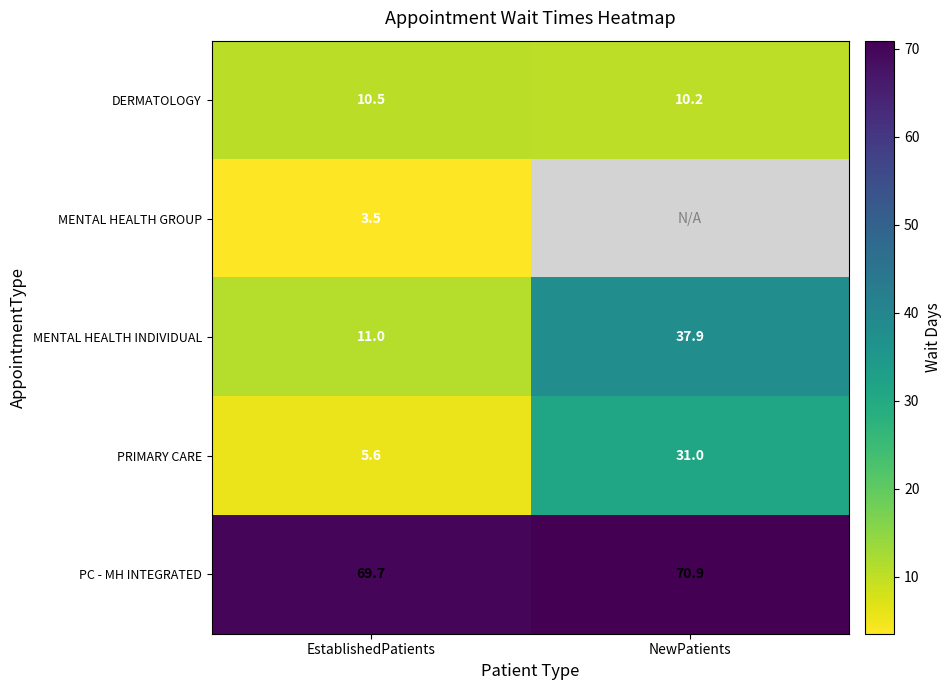

The MENTAL HEALTH INDIVIDUAL series shows 11.0 at EstablishedPatients. True or false?

True